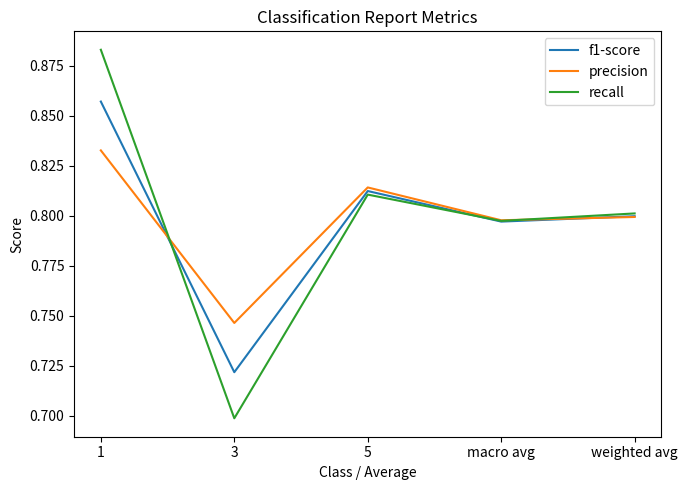

True or false: f1-score and precision cross at least once.

True